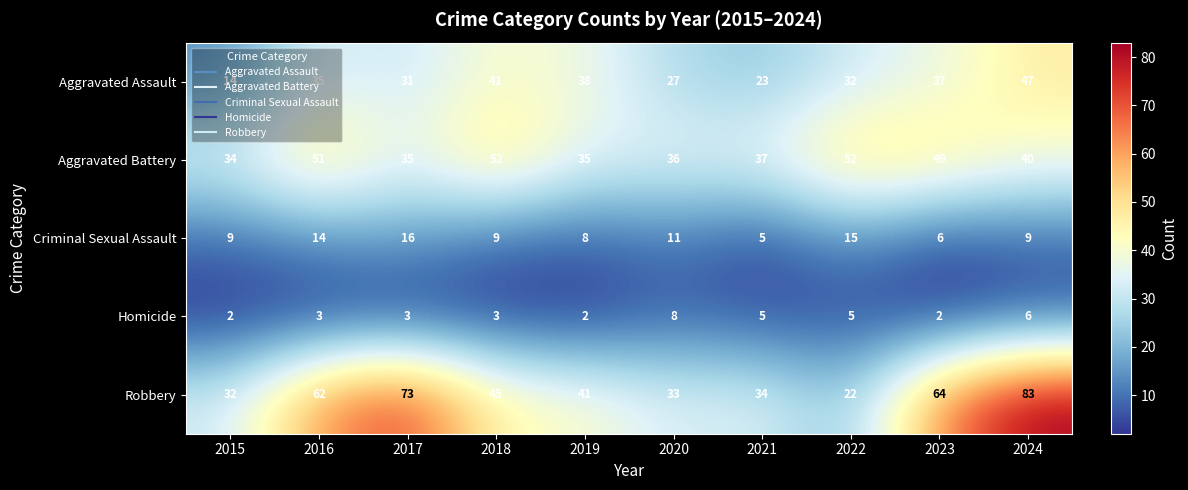

How many values in the Aggravated Assault series are below 35?

5